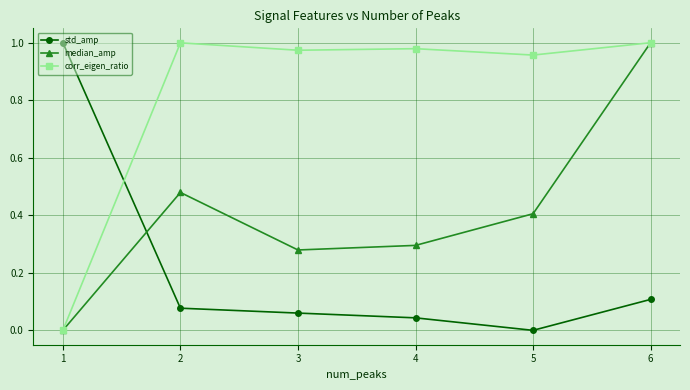

True or false: std_amp and median_amp cross at least once.

True